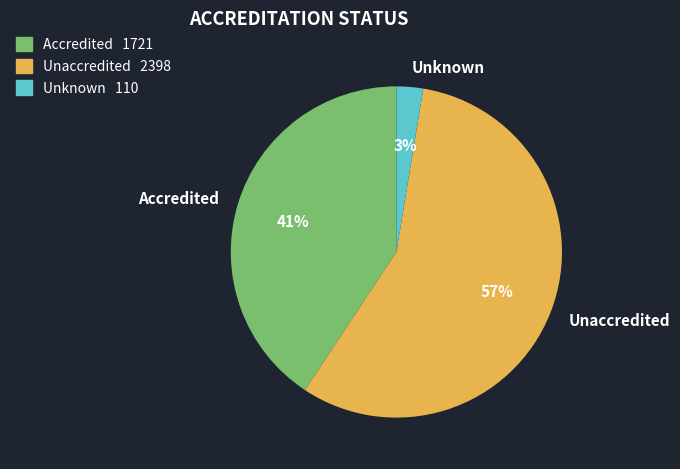

To the nearest percent, what is the average slice percentage?

33%